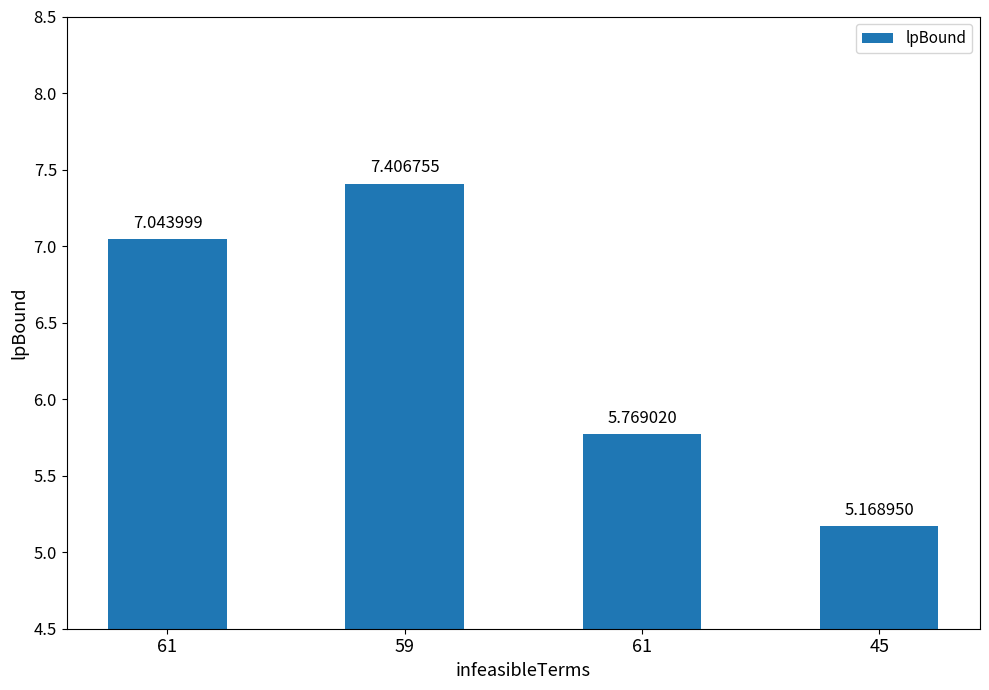

Is it true that the value at 59 is 7.4?

True